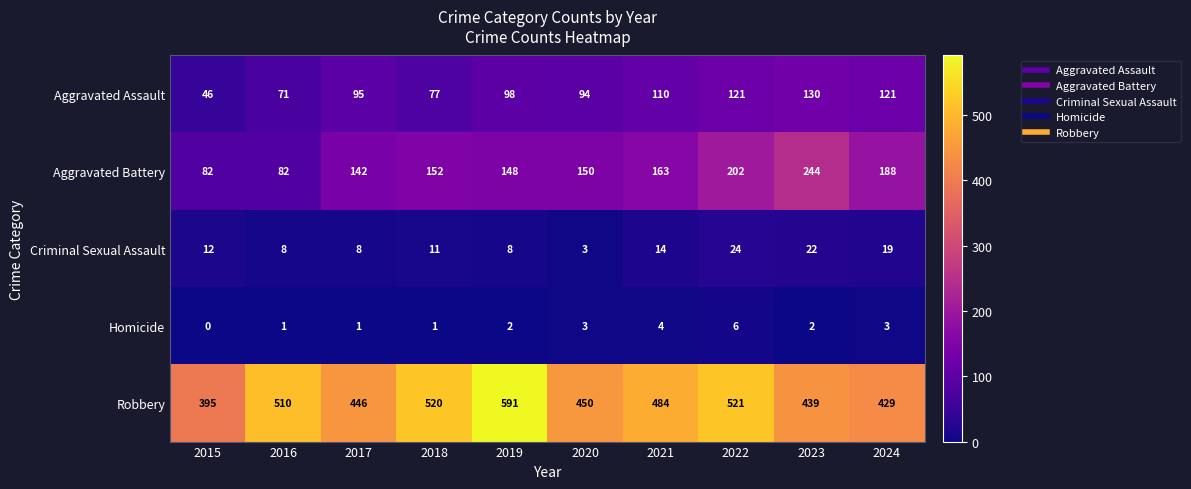

True or false: Criminal Sexual Assault has a value of 22 at 2023.

True